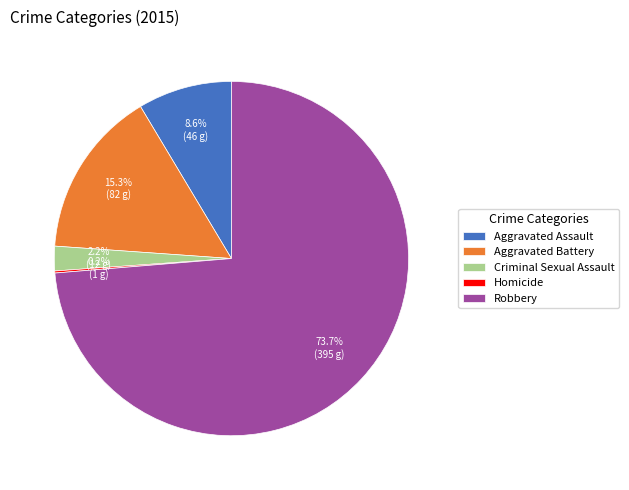

What percentage is the Robbery slice, to the nearest percent?

74%